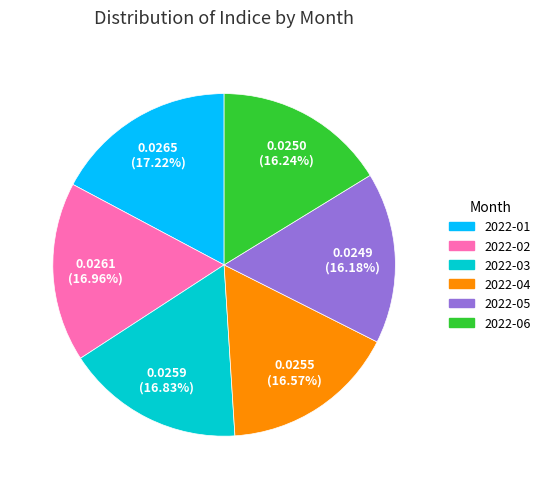

What is the total percentage of 2022-02 and 2022-03?

33.8%